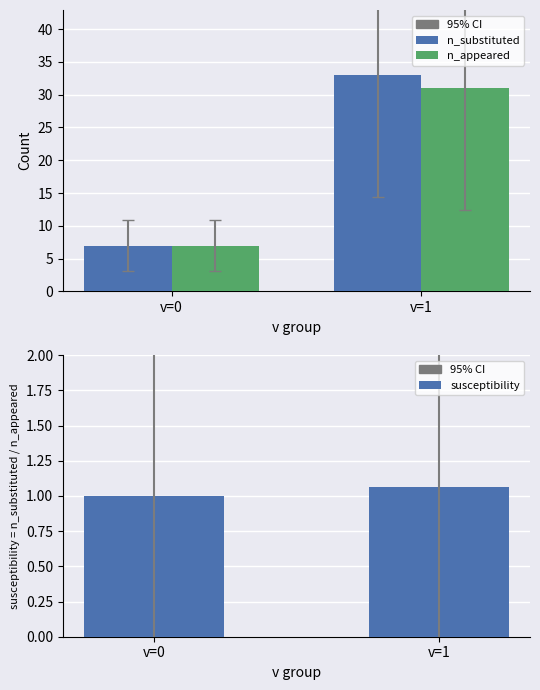

Which series has the widest spread of values?

n_substituted